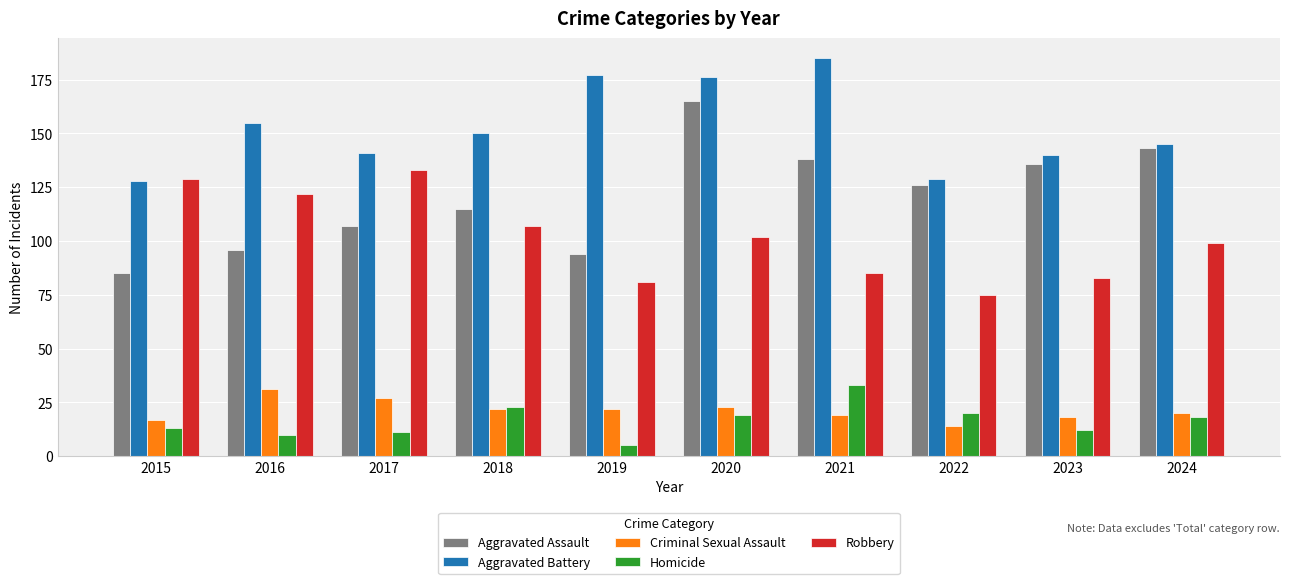

Between 2021 and 2023, which series saw the biggest shift?

Aggravated Battery